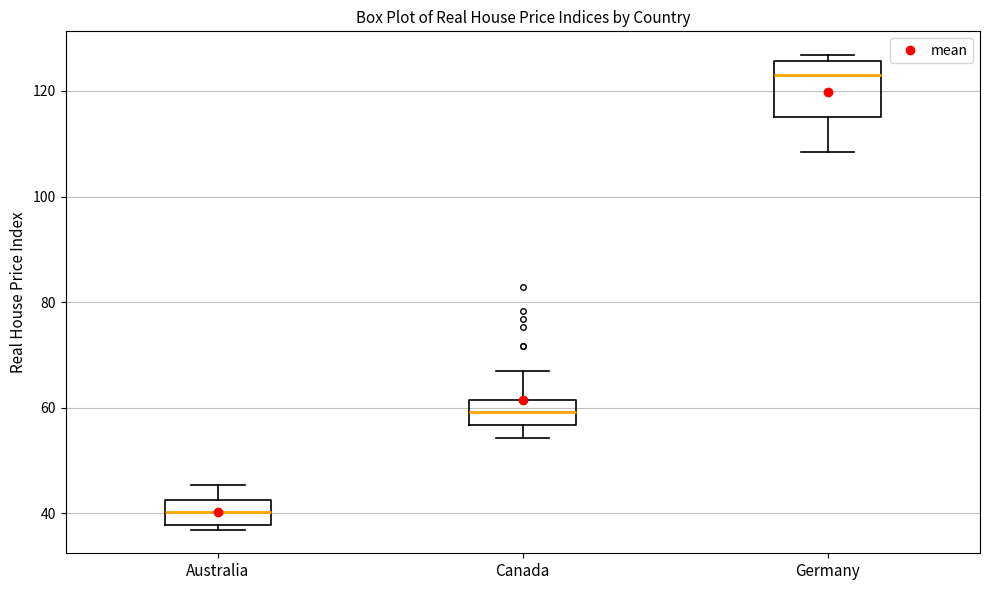

Reading left to right, read every box against the y-axis: the position of its median line, the range the box covers, and the ends of its whiskers. The values are not printed on the chart, so give them approximately, as read against the axis.

Australia: median 40, box 38 to 42, whiskers 36 to 46
Canada: median 60, box 56 to 62, whiskers 54 to 66
Germany: median 122, box 114 to 126, whiskers 108 to 126 (just above the box's upper edge)